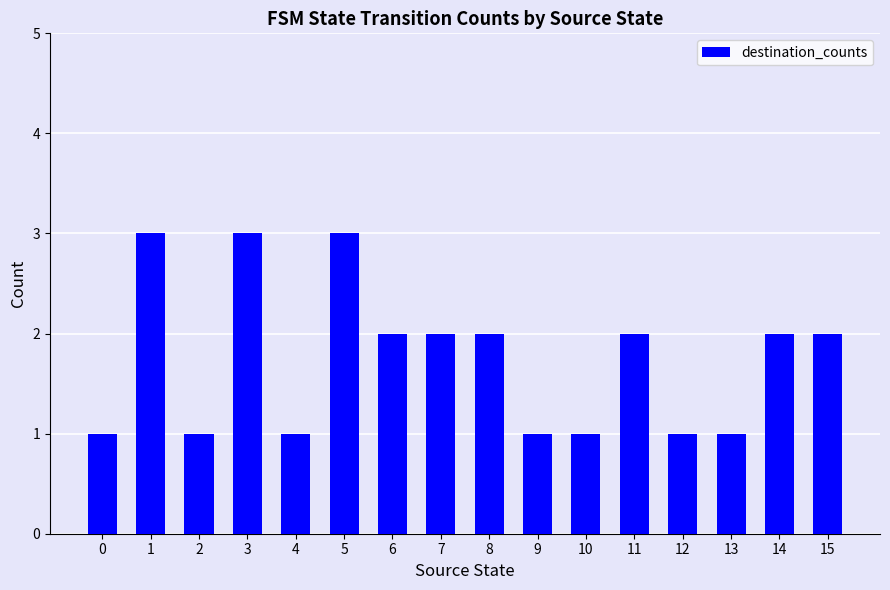

What is the greatest value displayed?

3